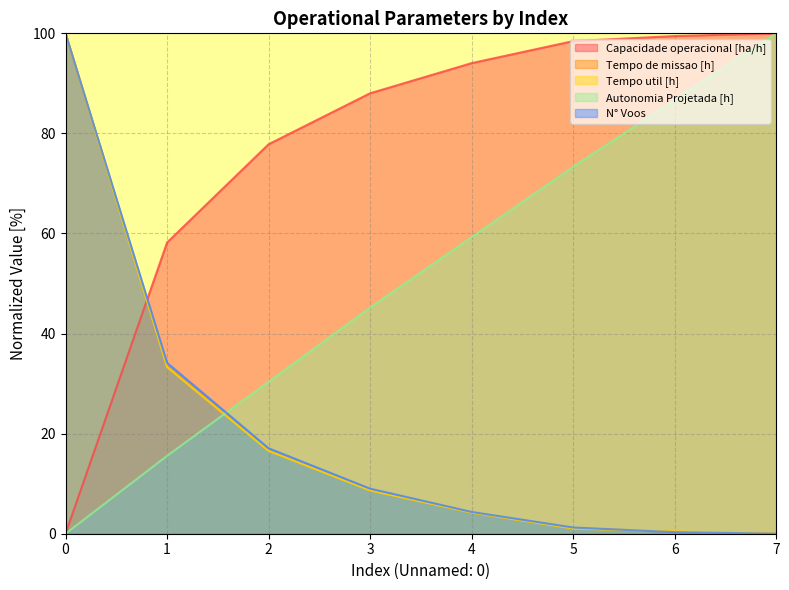

Does the chart display data point markers on the line(s)?

No